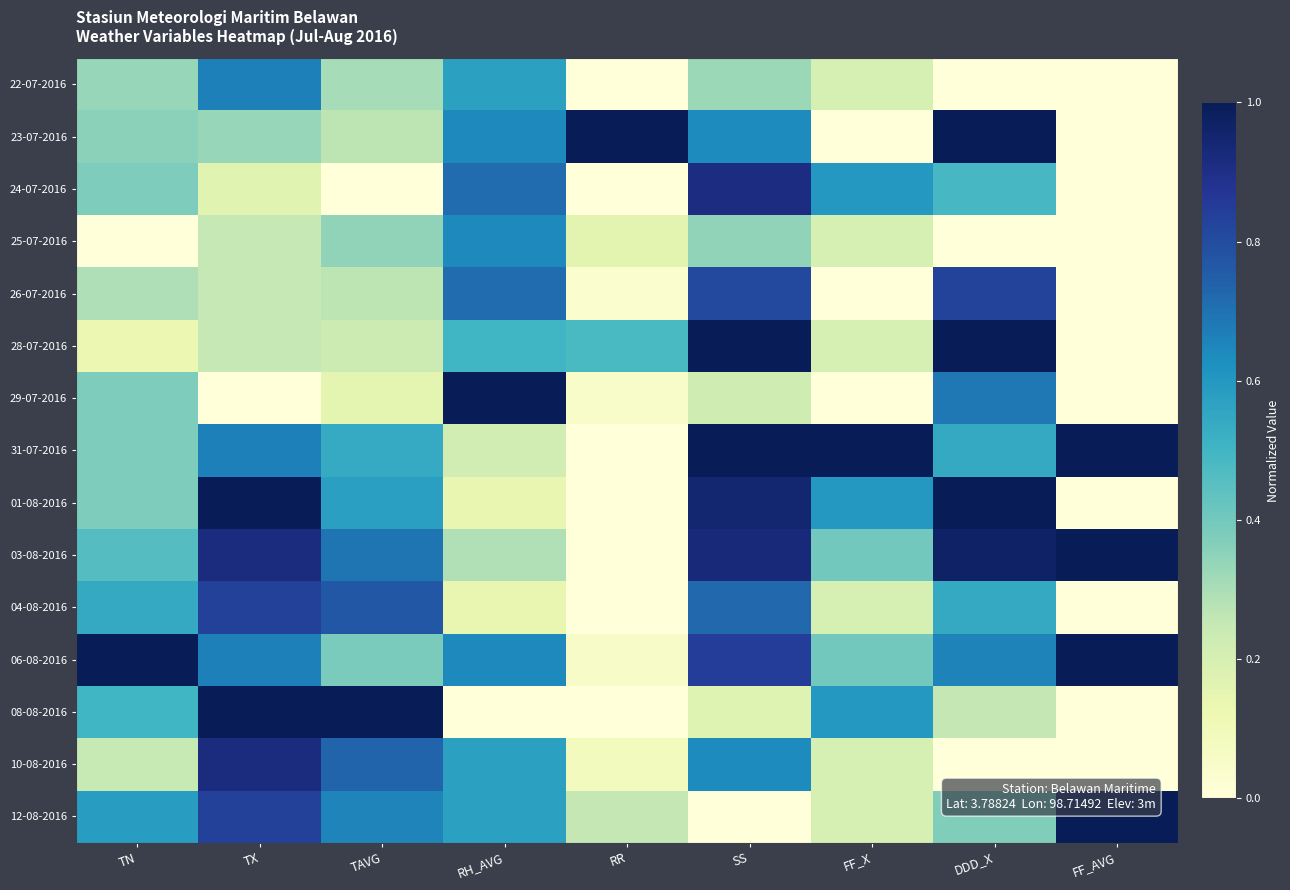

Reading left to right, what are all the values shown in this chart?

22-07-2016: TN=0.3	TX=0.7	TAVG=0.3	RH_AVG=0.6	RR=0.0	SS=0.3	FF_X=0.2	DDD_X=0.0	FF_AVG=0.0
23-07-2016: TN=0.4	TX=0.3	TAVG=0.3	RH_AVG=0.6	RR=1.0	SS=0.6	FF_X=0.0	DDD_X=1.0	FF_AVG=0.0
24-07-2016: TN=0.4	TX=0.2	TAVG=0.0	RH_AVG=0.7	RR=0.0	SS=0.9	FF_X=0.6	DDD_X=0.5	FF_AVG=0.0
25-07-2016: TN=0.0	TX=0.3	TAVG=0.3	RH_AVG=0.6	RR=0.2	SS=0.3	FF_X=0.2	DDD_X=0.0	FF_AVG=0.0
26-07-2016: TN=0.3	TX=0.3	TAVG=0.3	RH_AVG=0.7	RR=0.0	SS=0.8	FF_X=0.0	DDD_X=0.8	FF_AVG=0.0
28-07-2016: TN=0.1	TX=0.3	TAVG=0.2	RH_AVG=0.5	RR=0.5	SS=1.0	FF_X=0.2	DDD_X=1.0	FF_AVG=0.0
29-07-2016: TN=0.4	TX=0.0	TAVG=0.2	RH_AVG=1.0	RR=0.0	SS=0.2	FF_X=0.0	DDD_X=0.7	FF_AVG=0.0
31-07-2016: TN=0.4	TX=0.7	TAVG=0.5	RH_AVG=0.2	RR=0.0	SS=1.0	FF_X=1.0	DDD_X=0.5	FF_AVG=1.0
01-08-2016: TN=0.4	TX=1.0	TAVG=0.6	RH_AVG=0.1	RR=0.0	SS=0.9	FF_X=0.6	DDD_X=1.0	FF_AVG=0.0
03-08-2016: TN=0.5	TX=0.9	TAVG=0.7	RH_AVG=0.3	RR=0.0	SS=0.9	FF_X=0.4	DDD_X=1.0	FF_AVG=1.0
04-08-2016: TN=0.5	TX=0.8	TAVG=0.8	RH_AVG=0.1	RR=0.0	SS=0.7	FF_X=0.2	DDD_X=0.5	FF_AVG=0.0
06-08-2016: TN=1.0	TX=0.7	TAVG=0.4	RH_AVG=0.6	RR=0.1	SS=0.8	FF_X=0.4	DDD_X=0.7	FF_AVG=1.0
08-08-2016: TN=0.5	TX=1.0	TAVG=1.0	RH_AVG=0.0	RR=0.0	SS=0.2	FF_X=0.6	DDD_X=0.3	FF_AVG=0.0
10-08-2016: TN=0.2	TX=0.9	TAVG=0.7	RH_AVG=0.6	RR=0.1	SS=0.6	FF_X=0.2	DDD_X=0.0	FF_AVG=0.0
12-08-2016: TN=0.6	TX=0.8	TAVG=0.7	RH_AVG=0.6	RR=0.3	SS=0.0	FF_X=0.2	DDD_X=0.4	FF_AVG=1.0